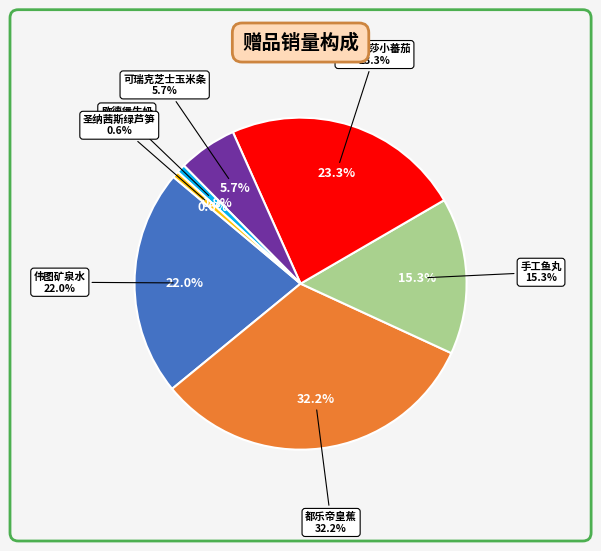

What portion of the pie excludes （赠品）可瑞克 芝士玉米条（桶装）?

94.3%